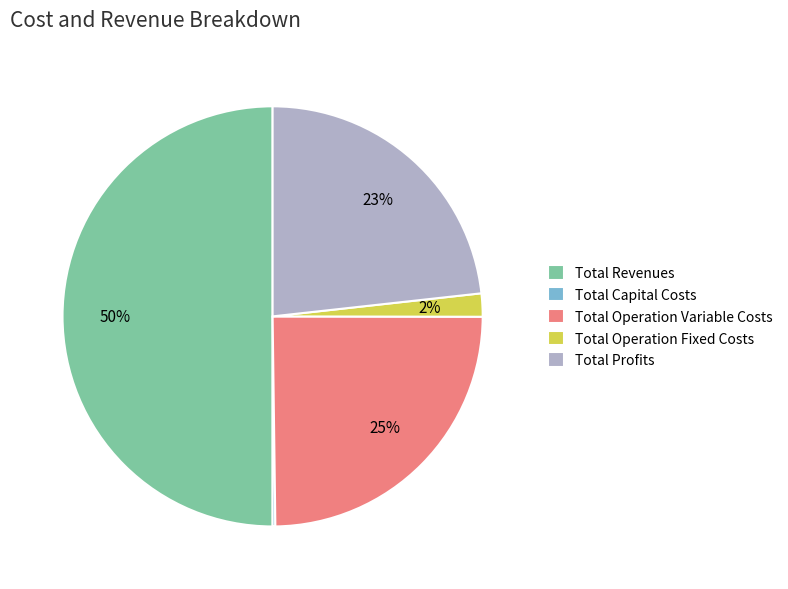

Combined, do Total Operation Fixed Costs and Total Revenues account for over 50%?

Yes